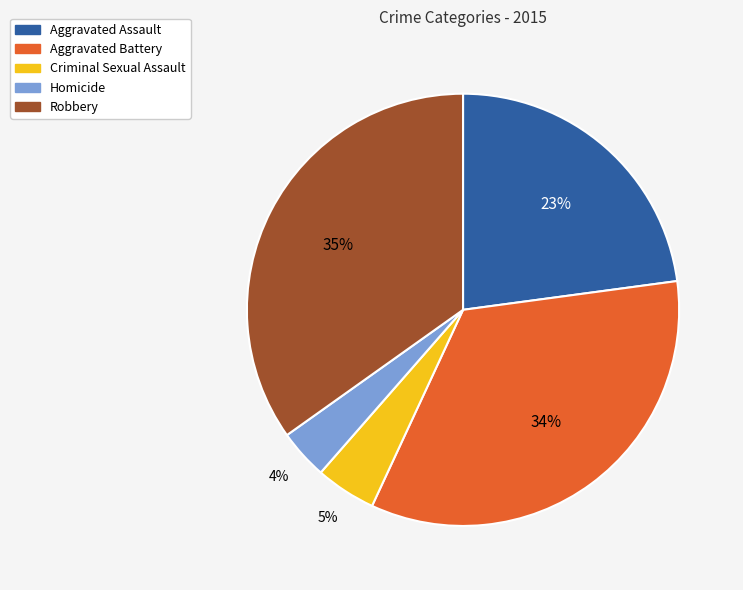

Count the number of slices in the pie.

5